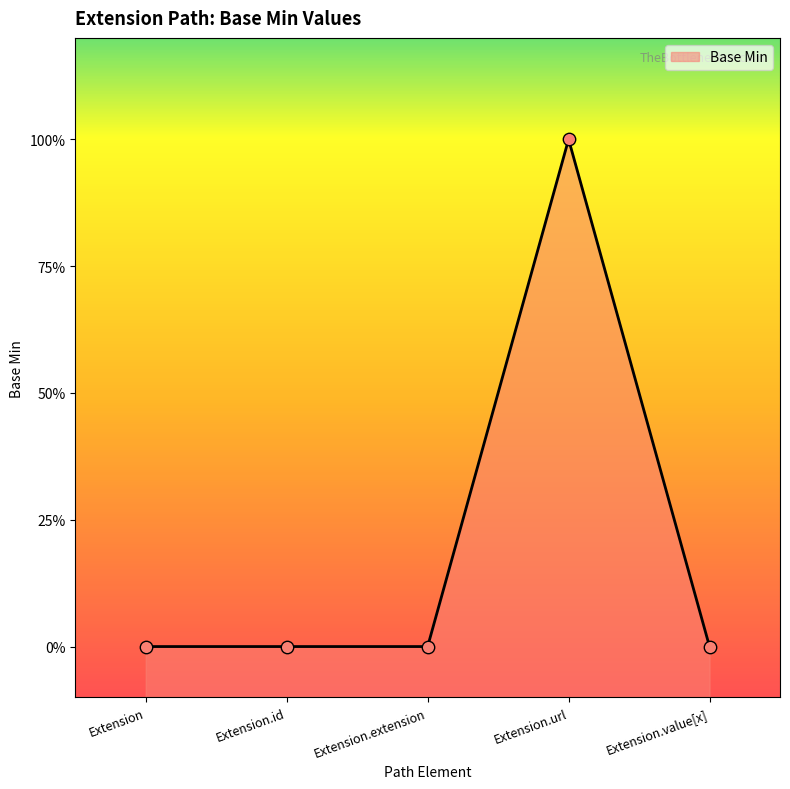

What is the change in value from Extension.id to Extension.url?

+1